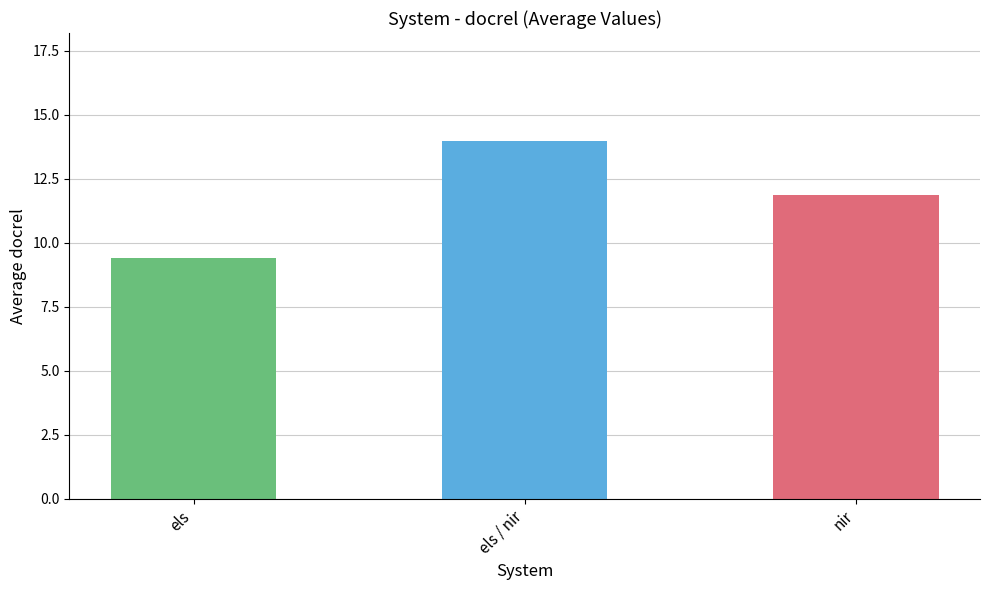

How many values exceed 11?

2